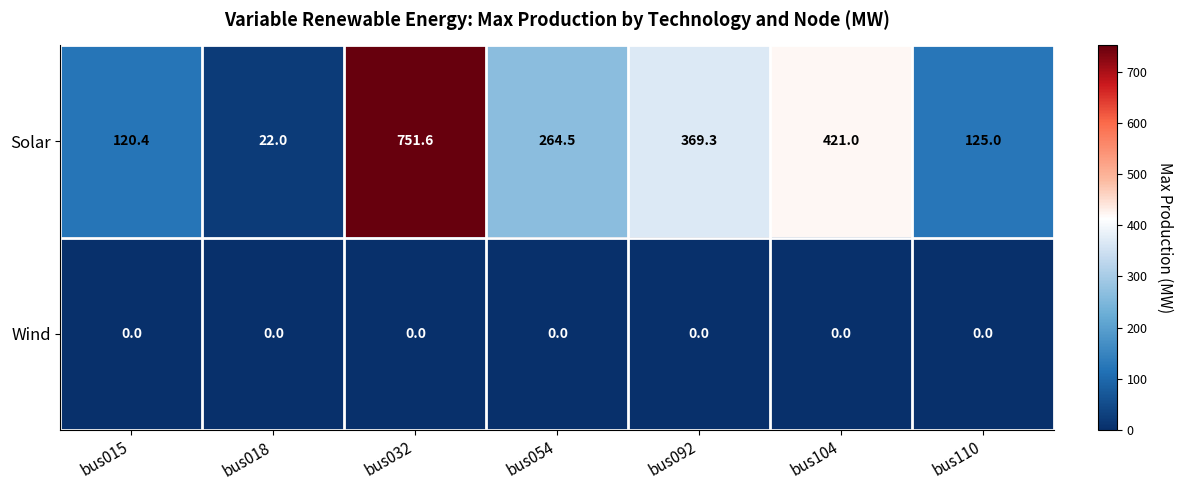

What is the spread (max minus min) of values at bus018?

22.0